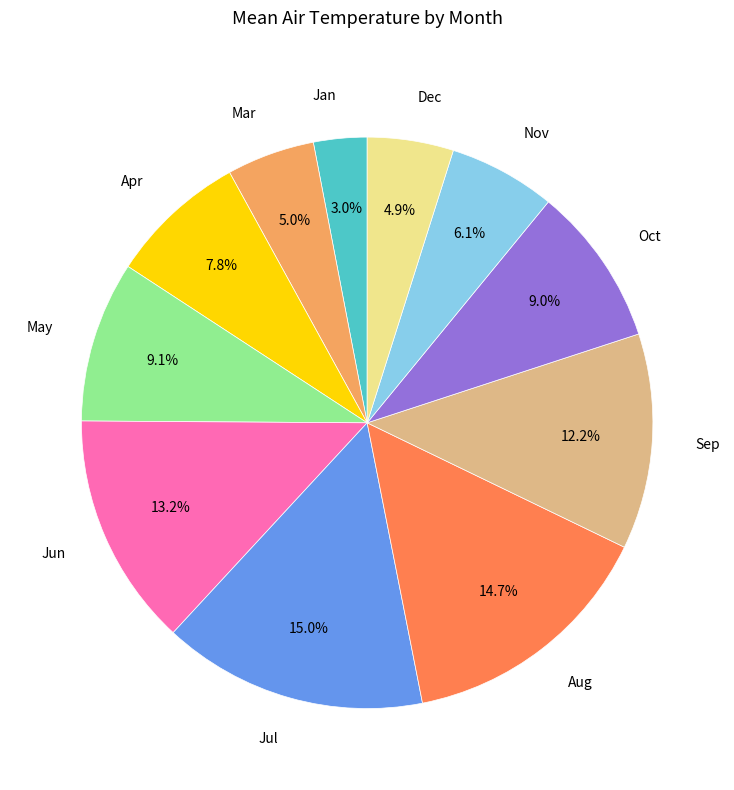

Is there any slice that represents more than half of the pie?

No